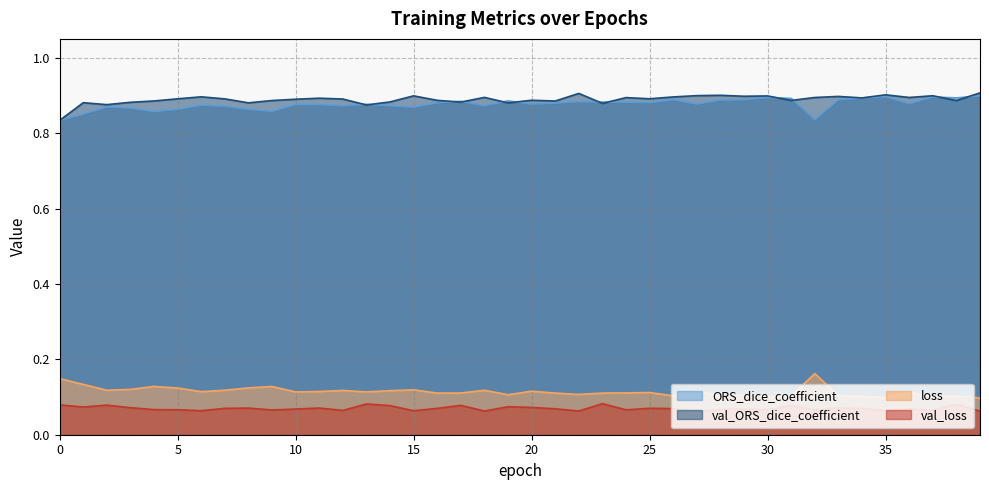

Which series has the largest total across all categories?

val_ORS_dice_coefficient